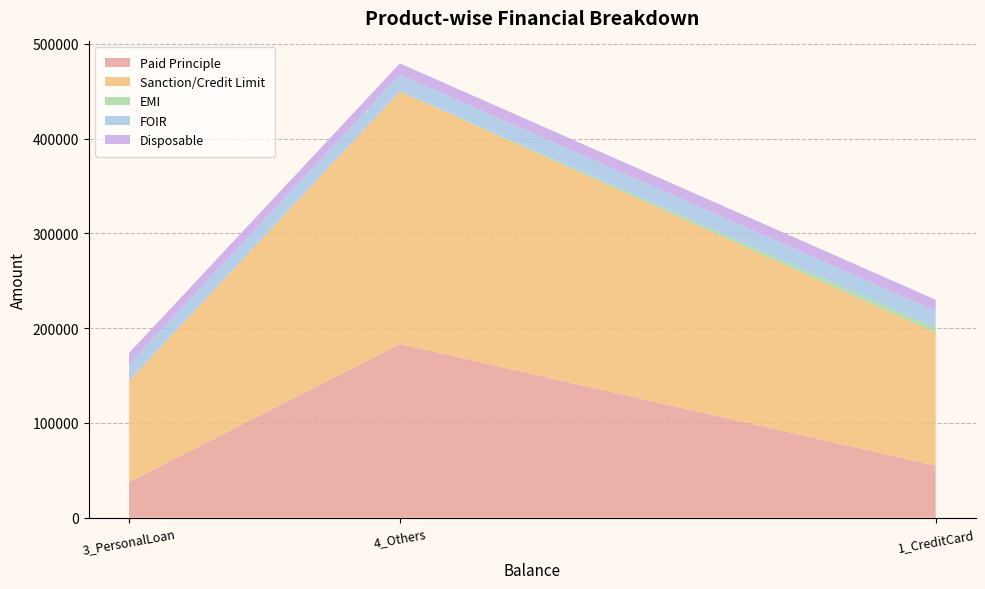

Reading left to right, extract all data points from this chart.

Paid Principle: 1_CreditCard=54920	3_PersonalLoan=37494	4_Others=183210
Sanction/Credit Limit: 1_CreditCard=140000	3_PersonalLoan=106866	4_Others=266700
EMI: 1_CreditCard=5570	3_PersonalLoan=0	4_Others=0
FOIR: 1_CreditCard=17500	3_PersonalLoan=17500	4_Others=17500
Disposable: 1_CreditCard=11930	3_PersonalLoan=11930	4_Others=11930